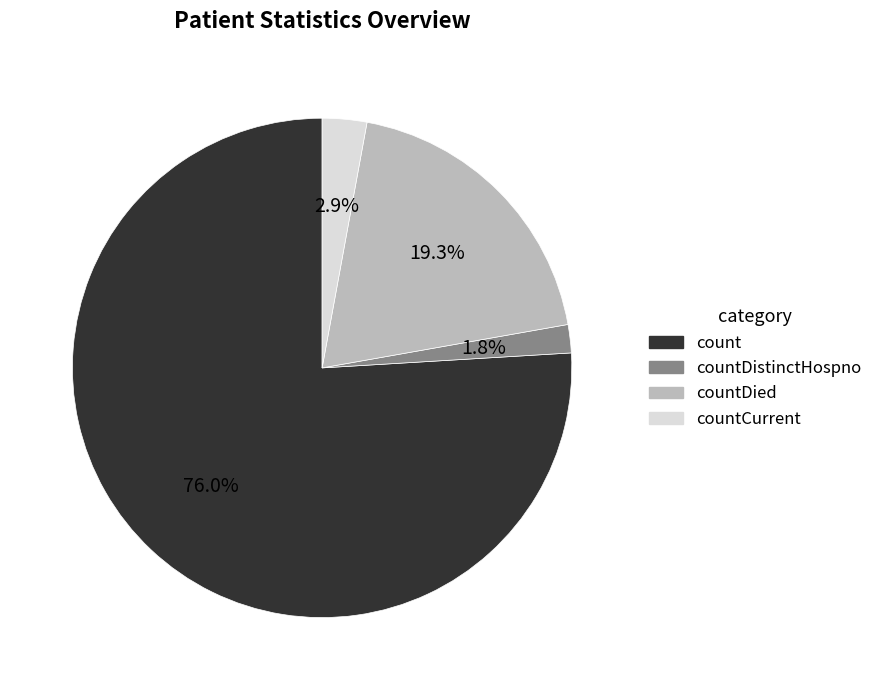

Is there a majority slice in this chart?

Yes